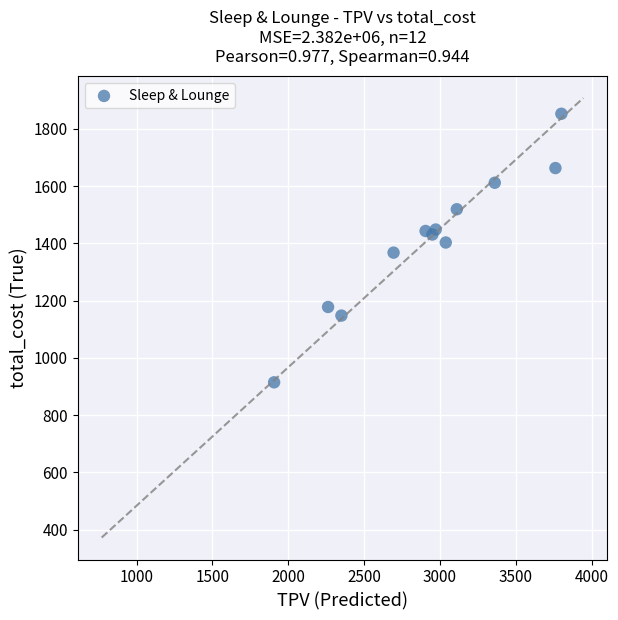

What is the average Y value?

1414.9